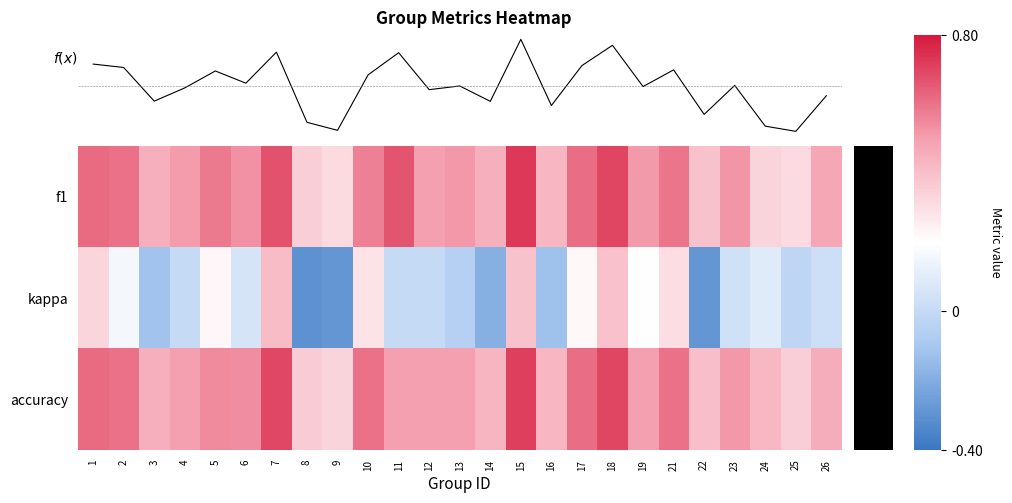

Is the value of f(x) at 16 greater than the value of f1 at 23?

No